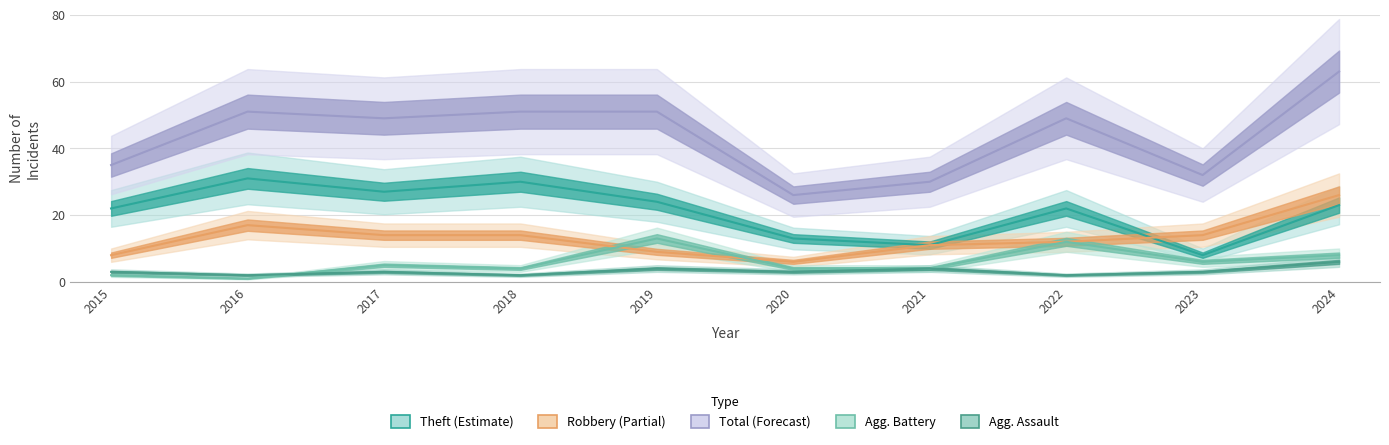

Reading left to right, list all the values displayed in this chart.

Aggravated Assault: 2015=3	2016=2	2017=3	2018=2	2019=4	2020=3	2021=4	2022=2	2023=3	2024=6
Aggravated Battery: 2015=2	2016=1	2017=5	2018=4	2019=13	2020=4	2021=4	2022=12	2023=6	2024=8
Robbery: 2015=8	2016=17	2017=14	2018=14	2019=9	2020=6	2021=11	2022=12	2023=14	2024=26
Theft: 2015=22	2016=31	2017=27	2018=30	2019=24	2020=13	2021=11	2022=22	2023=8	2024=23
Total: 2015=35	2016=51	2017=49	2018=51	2019=51	2020=26	2021=30	2022=49	2023=32	2024=63